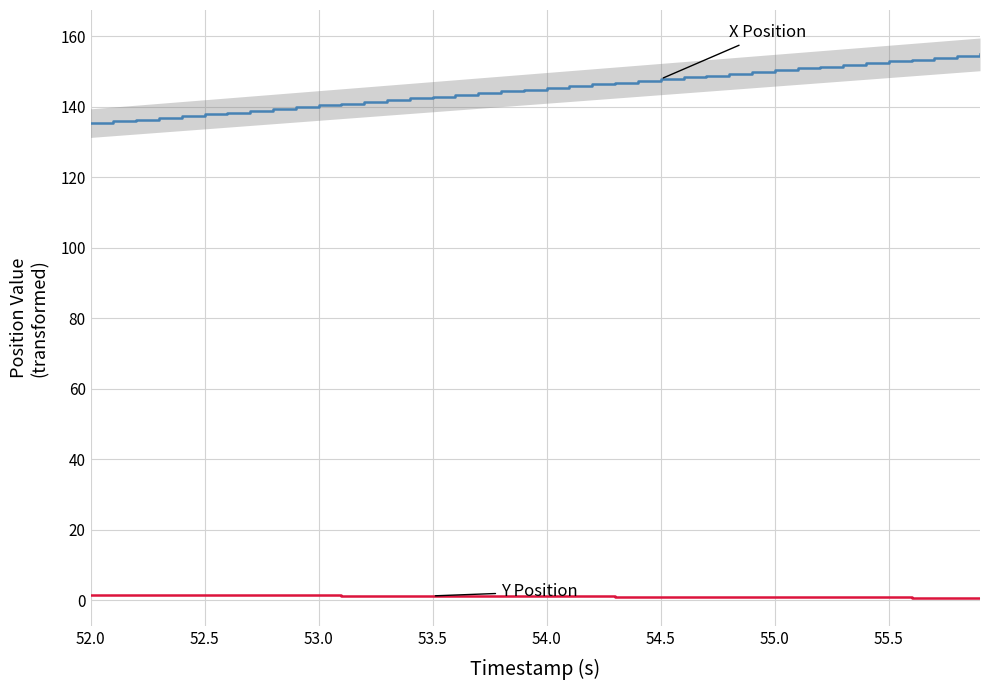

True or false: X Position and Y Position (offset) cross at least once.

False